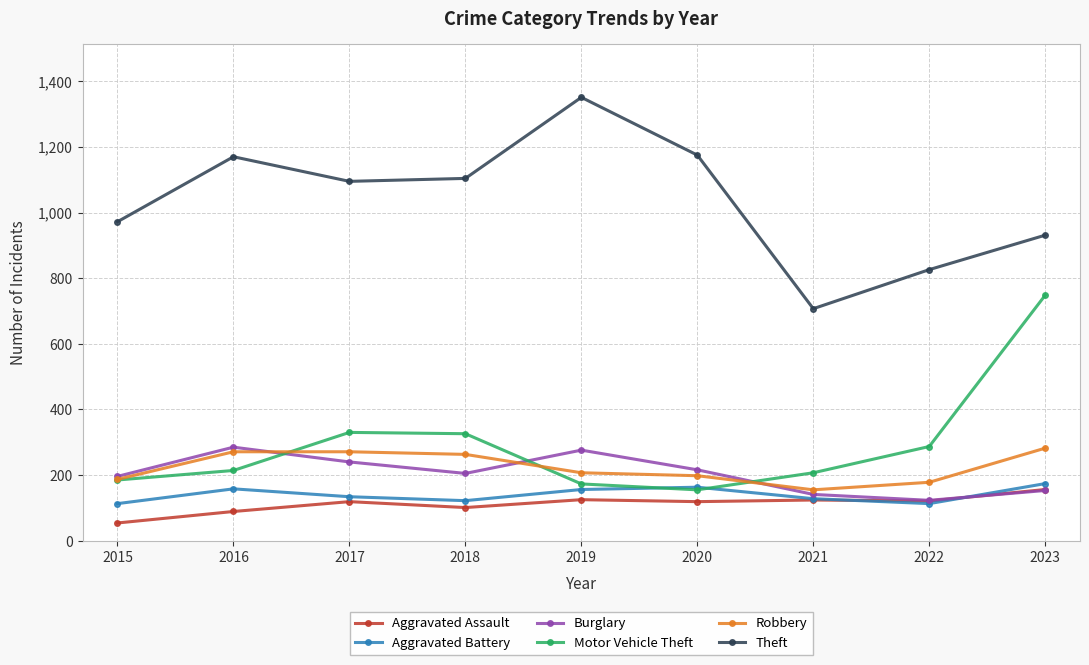

What is the difference between the Theft values at 2020 and 2015?

203